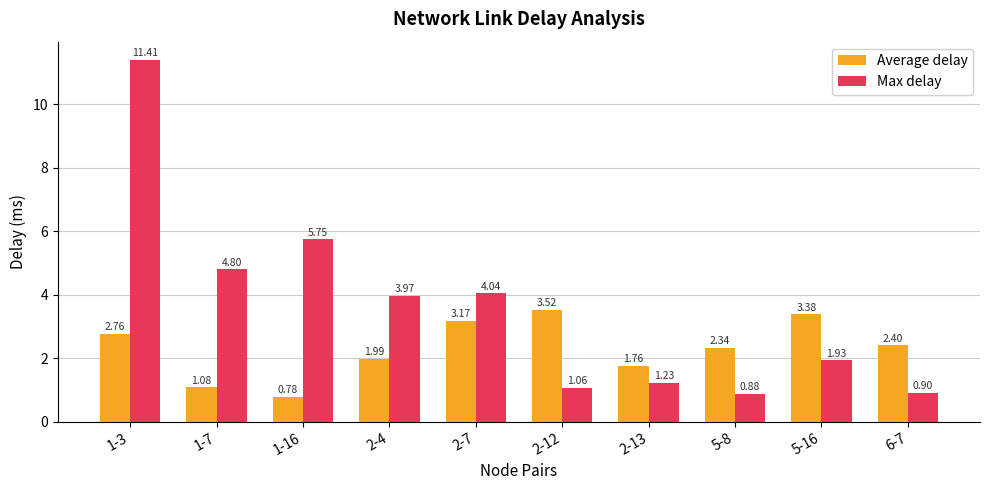

What is the difference between the maximum and minimum values in the Average delay series?

2.7